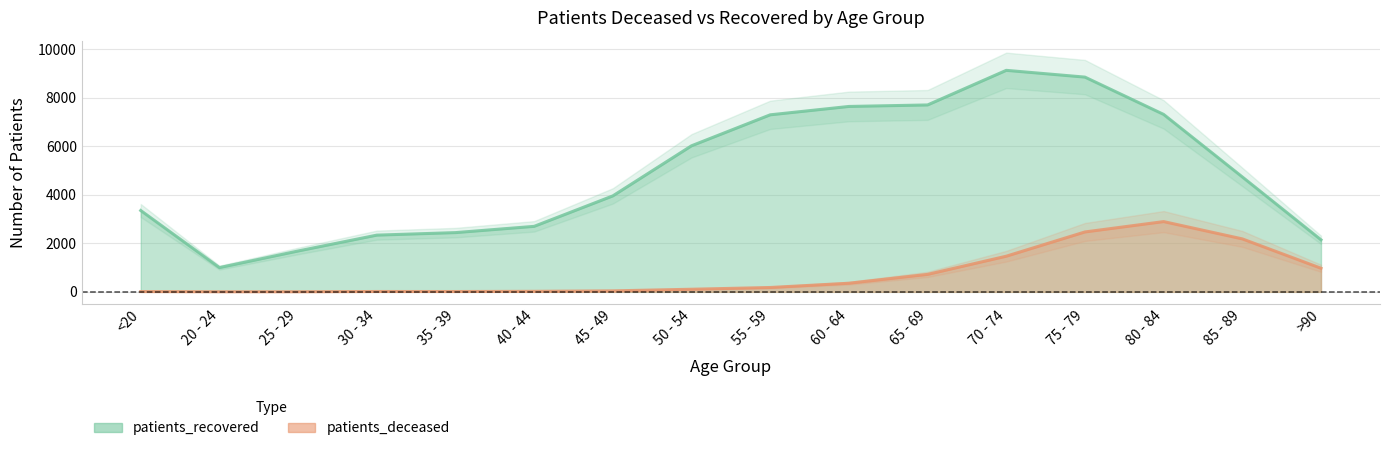

What is the total value across all series at 50 - 54?

6129